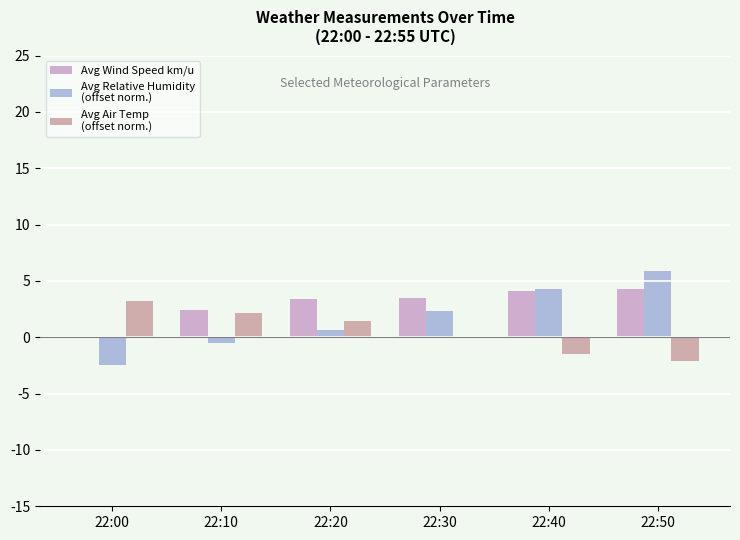

What is the greatest value displayed?

5.9